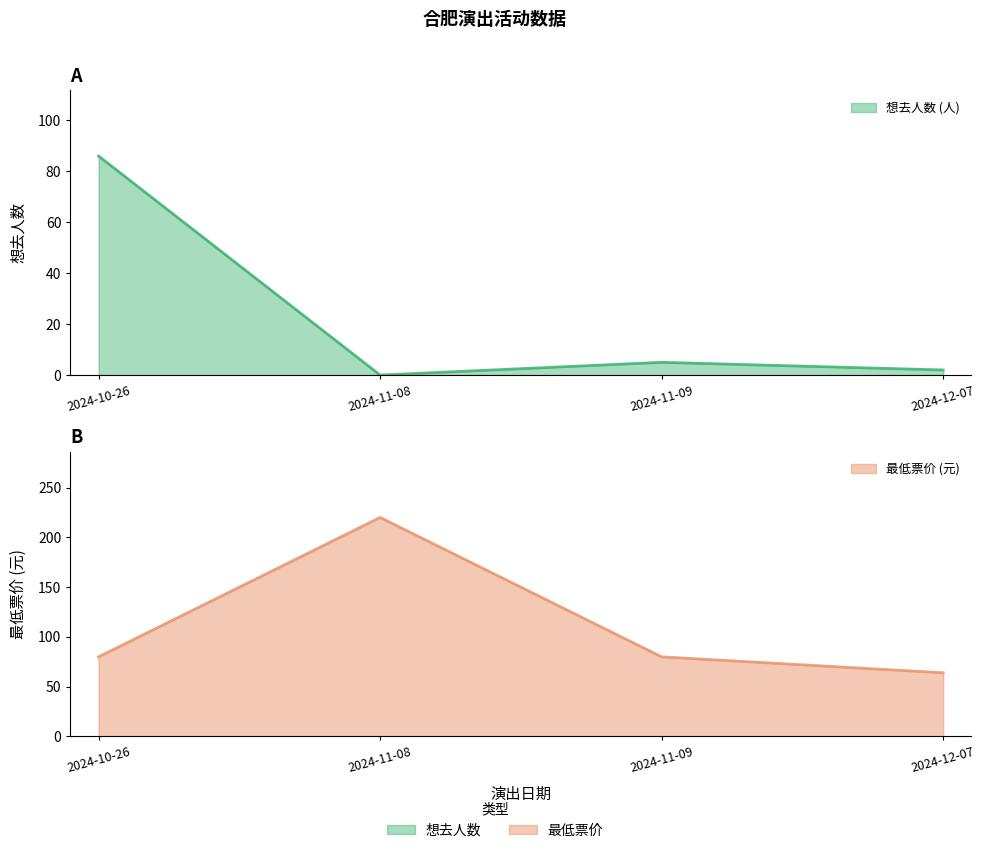

Which has a higher value, 2024-11-09 or 2024-11-08?

2024-11-09